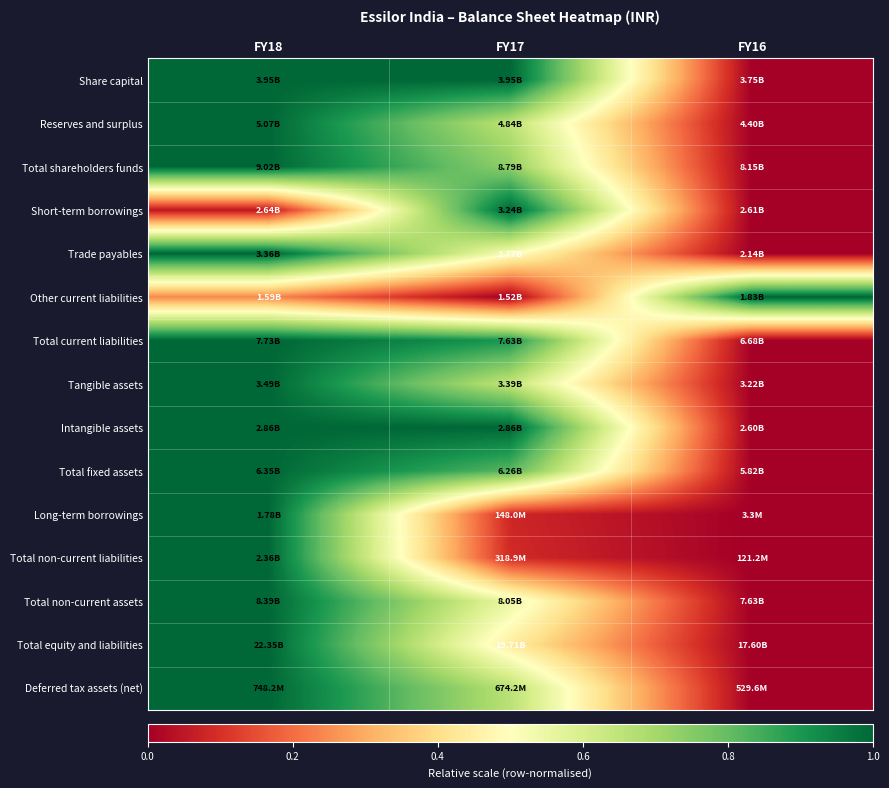

At which category does the chart reach its minimum across all series?

FY16